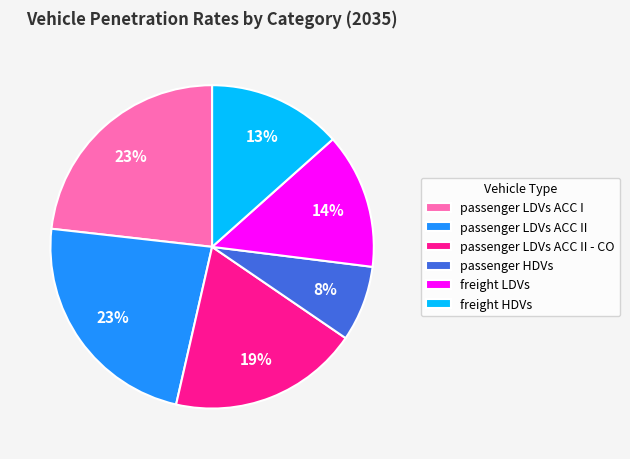

How many slices are in this pie chart?

6